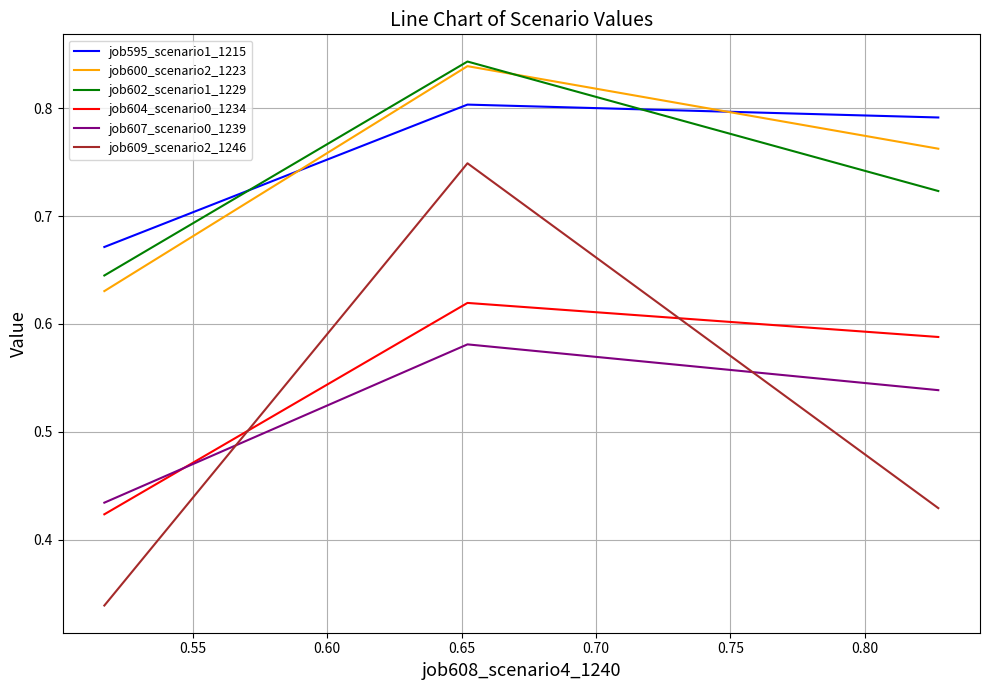

Which series has the widest spread of values?

job609_scenario2_1246